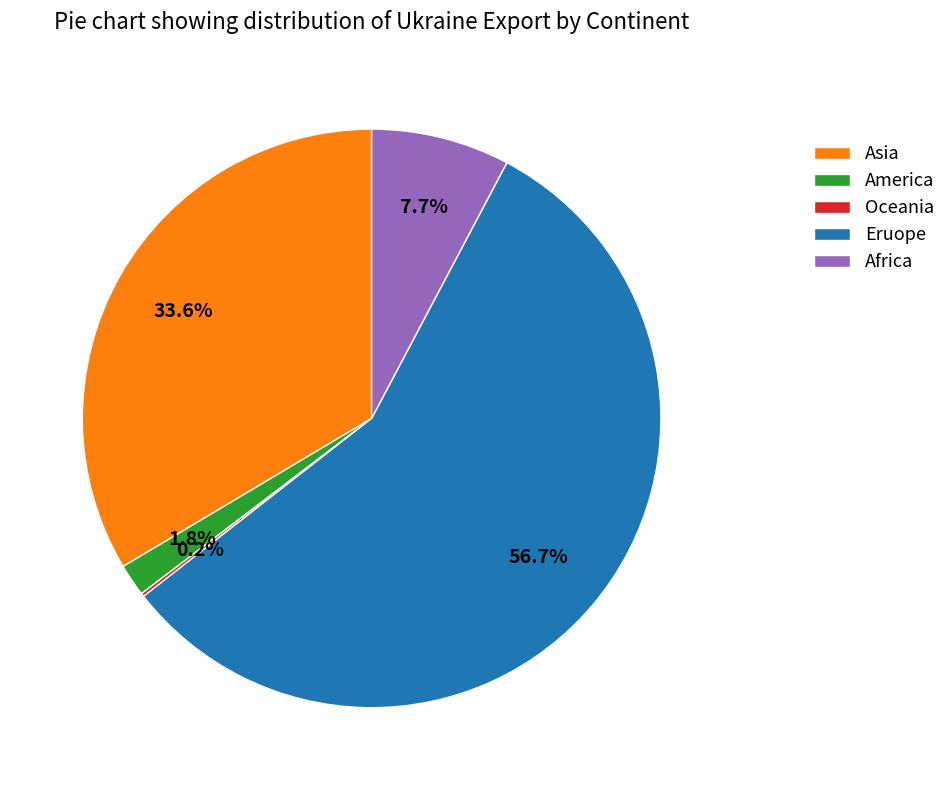

Which has a higher value, Asia or Eruope?

Eruope